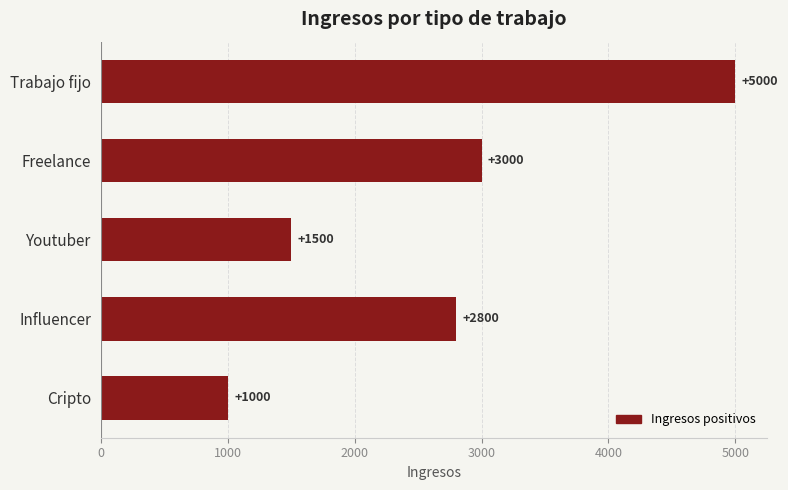

List the labels in order of value, largest first.

Trabajo fijo, Freelance, Influencer, Youtuber, Cripto